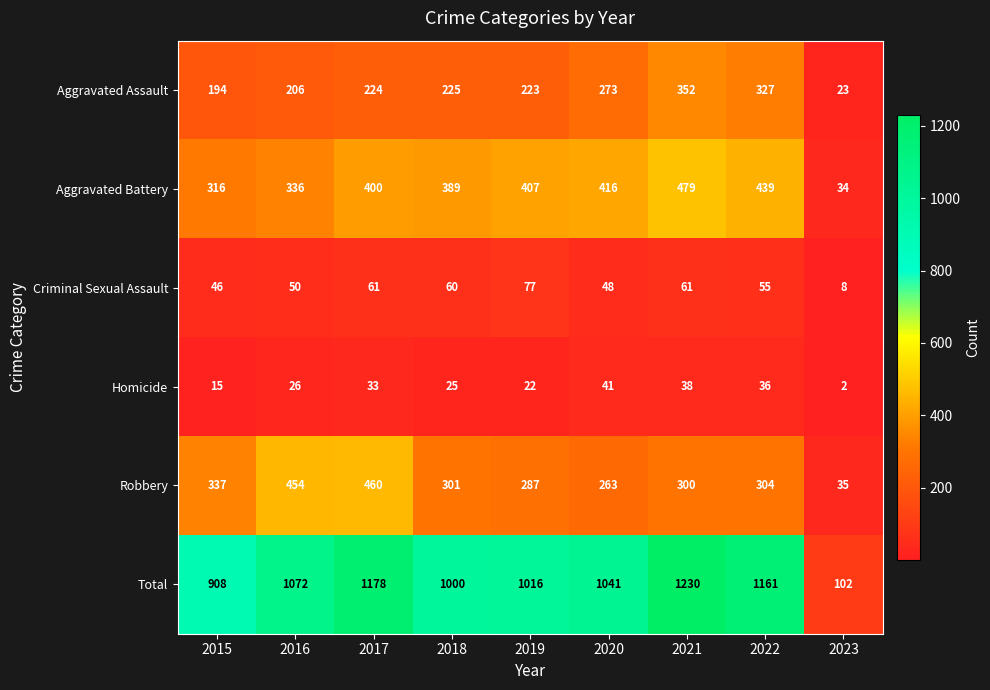

What is the approximate value of Homicide at 2020, to the nearest 5?

40